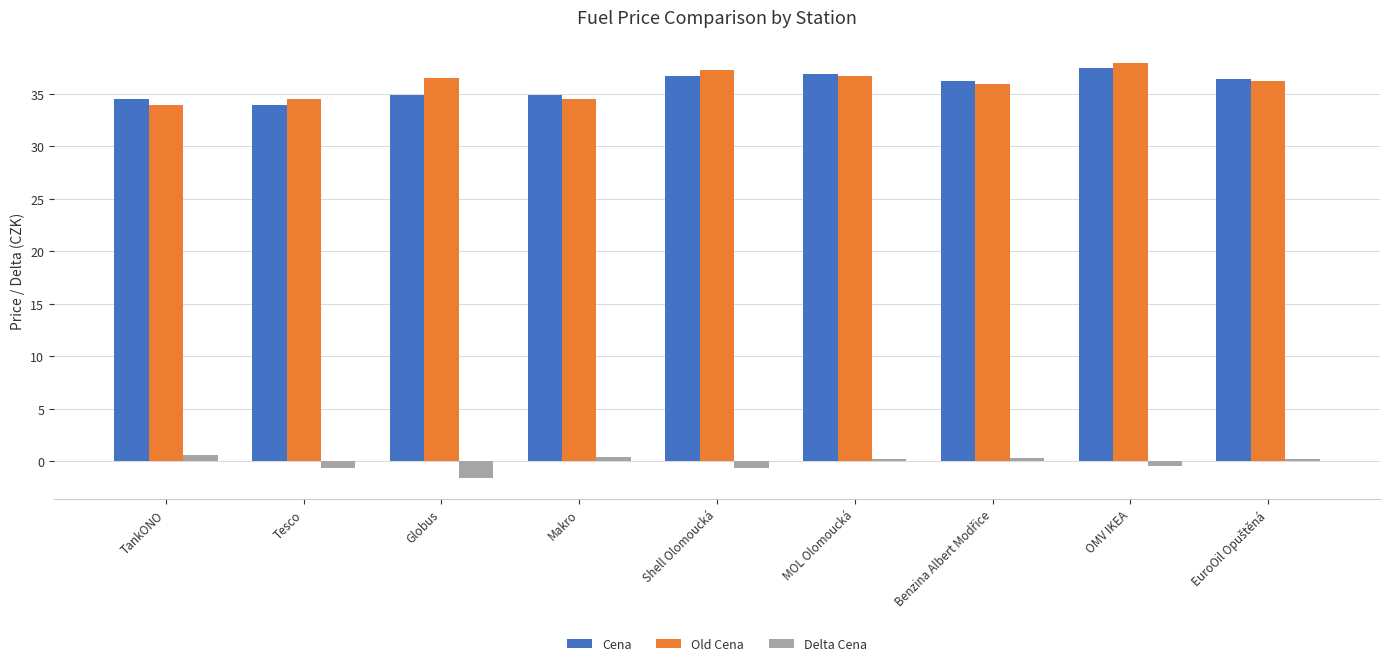

What is the total value across all series at Globus?

69.8